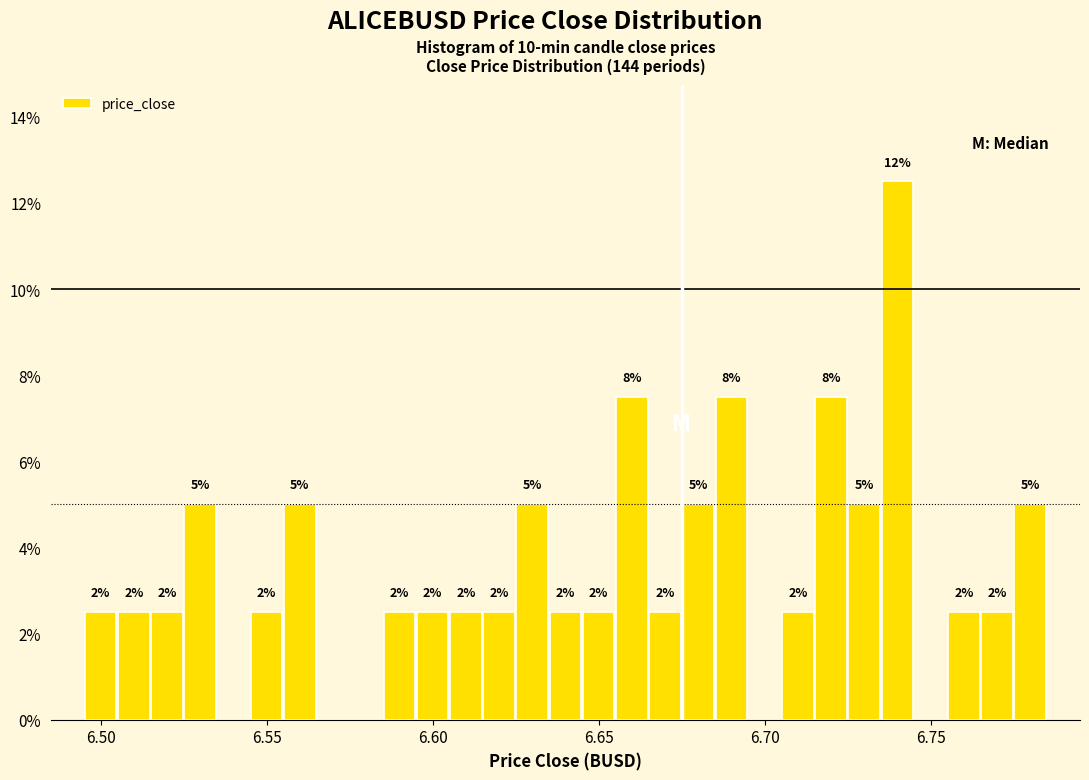

Read against the x-axis, roughly where is the centre of the tallest bar?

6.740